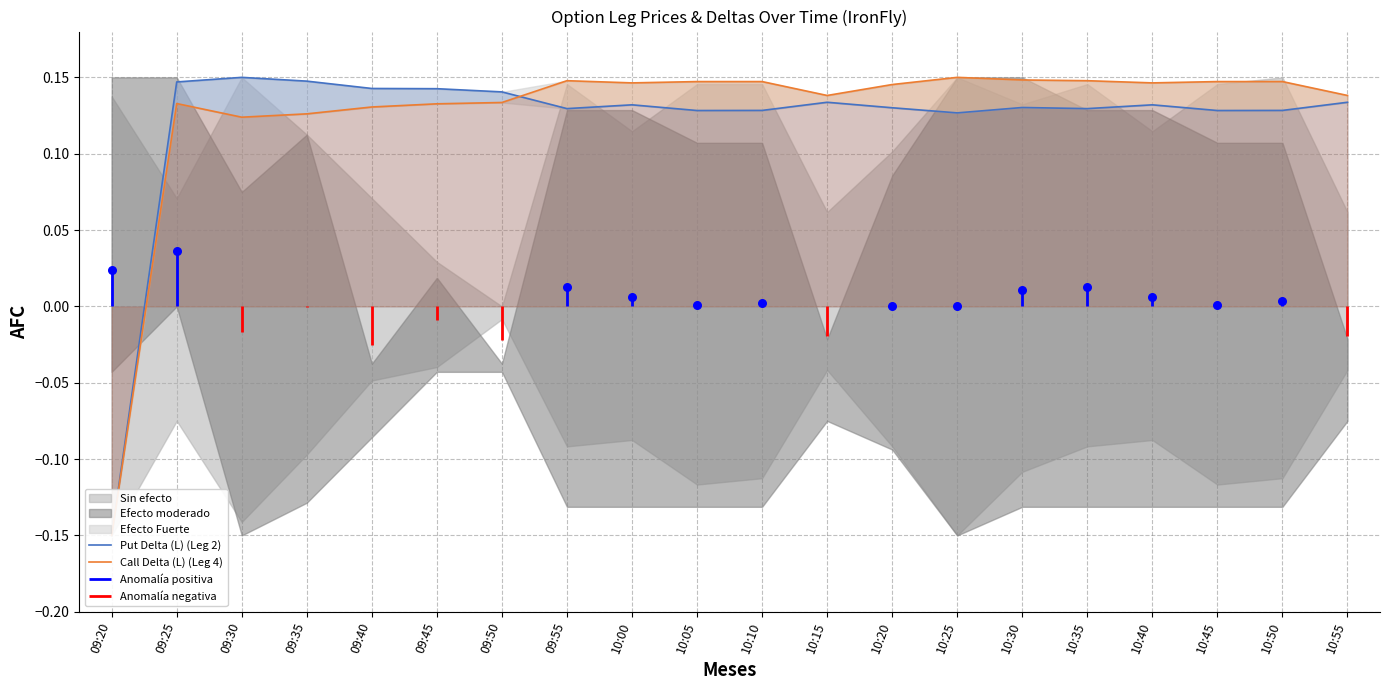

Which series has the largest Y range (max minus min)?

Put Delta (L) (Leg 2)